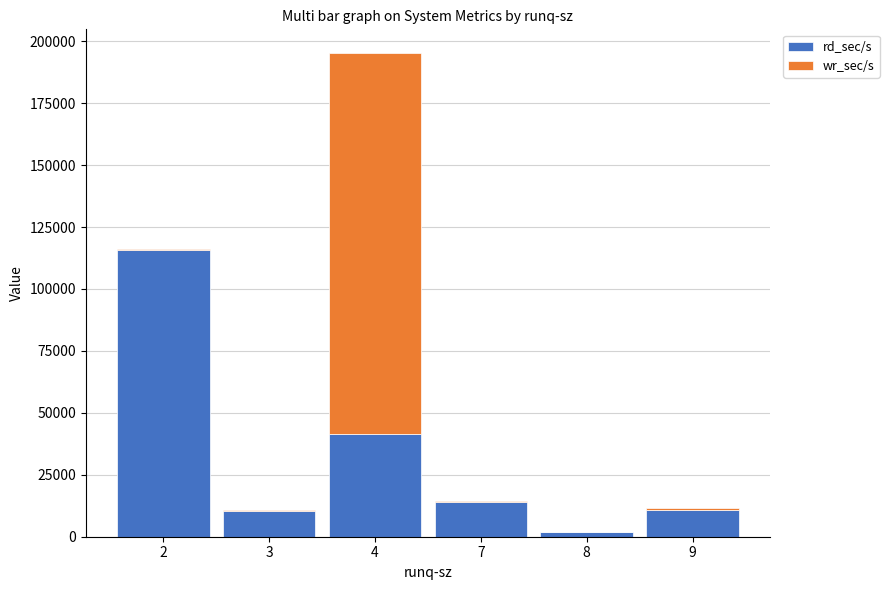

What is the maximum value for rd_sec/s?

115640